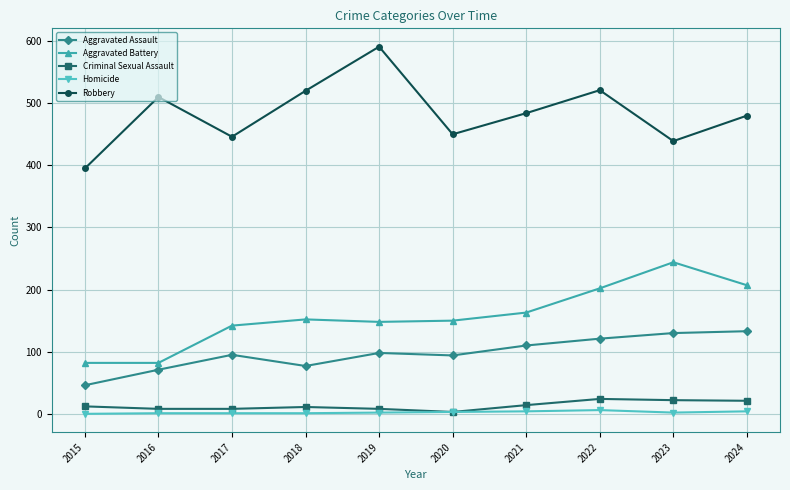

True or false: Aggravated Assault has a value of 58 at 2019.

False